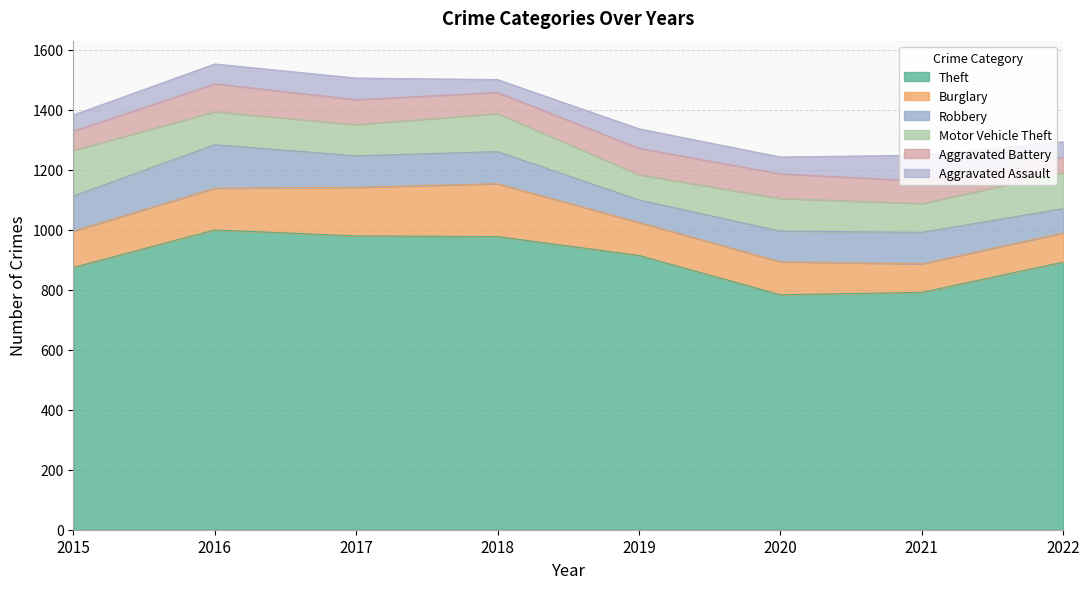

Does the chart display data point markers on the line(s)?

No